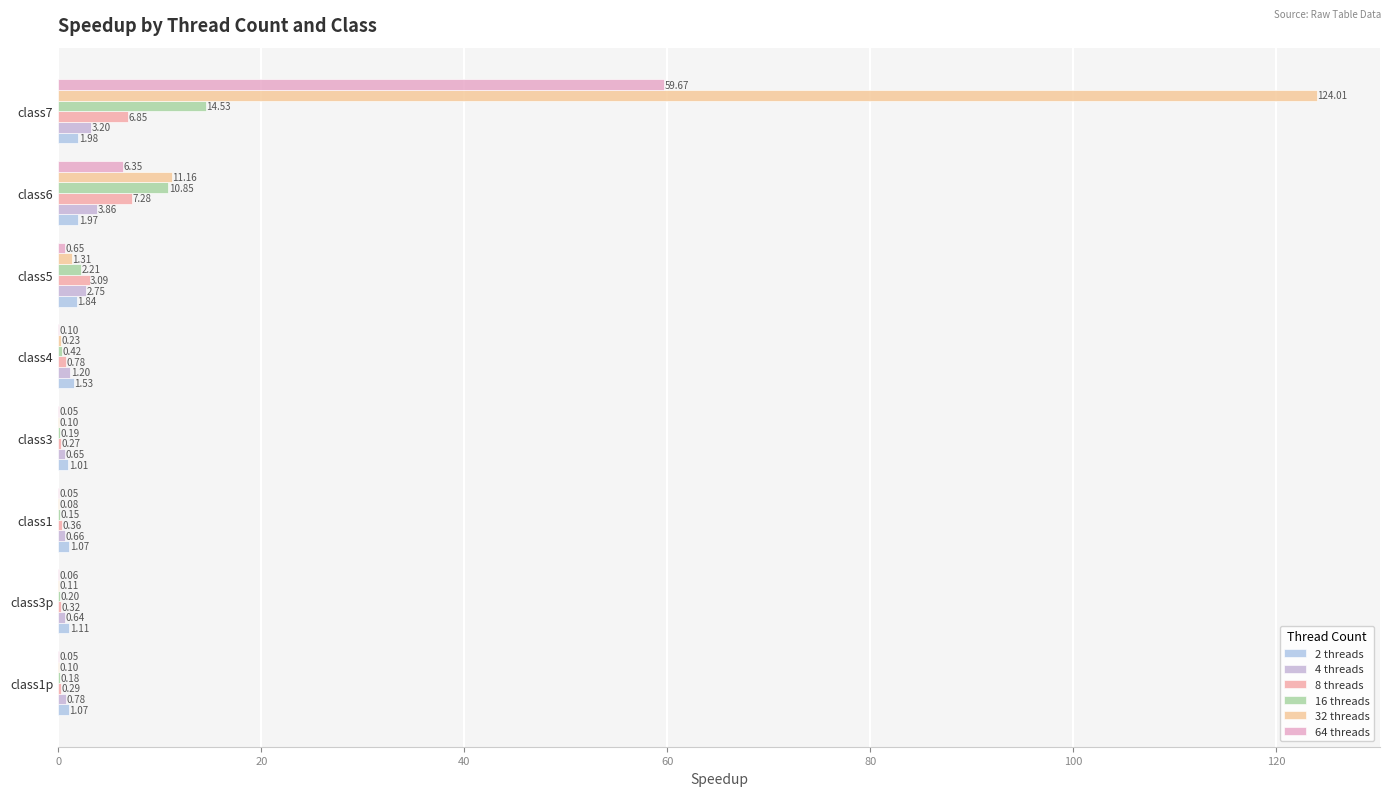

Where is 64 threads nearest to the value 29?

class6